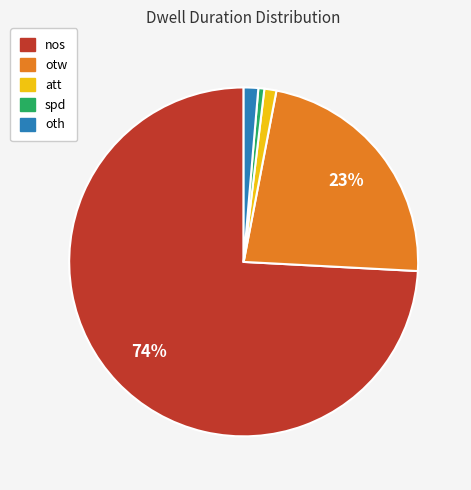

What is the largest slice in the pie chart?

nos